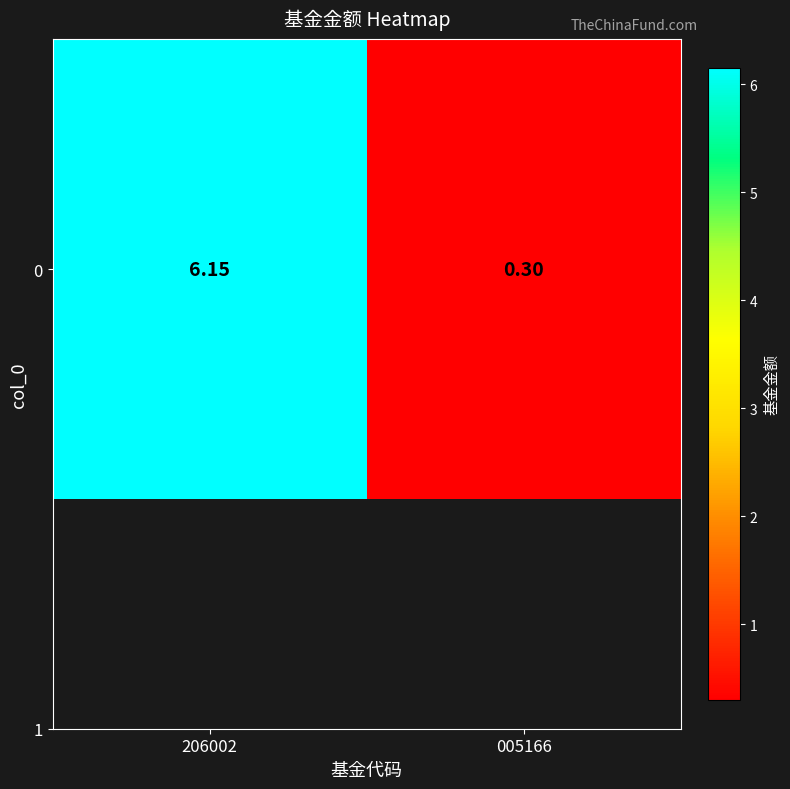

How many categories are shown in the chart?

2